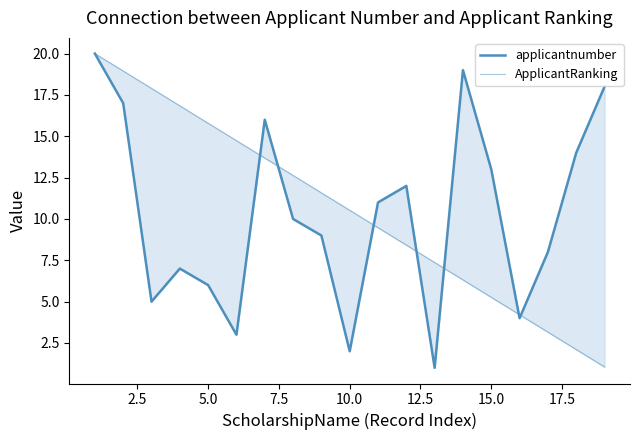

What is the sum of all applicantnumber values?

195.0